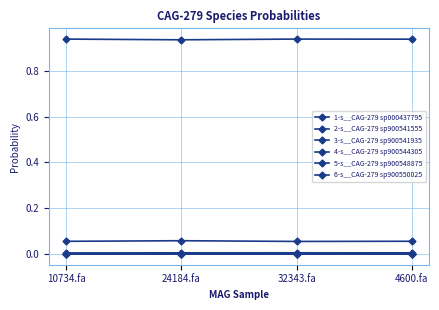

Which label corresponds to the smallest value in the chart?

24184.fa